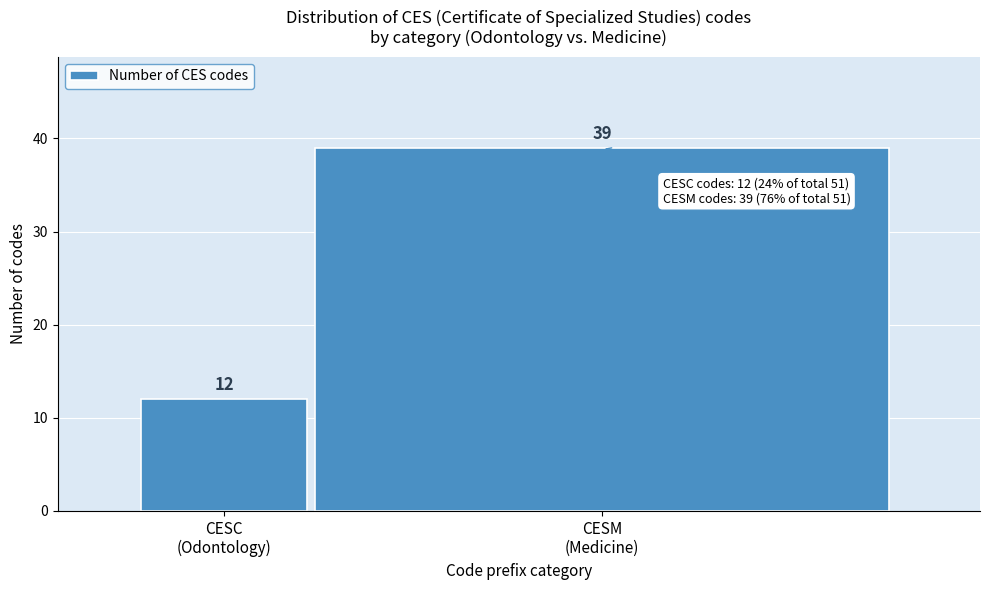

Reading right to left, transcribe all the data shown in this chart.

39	12